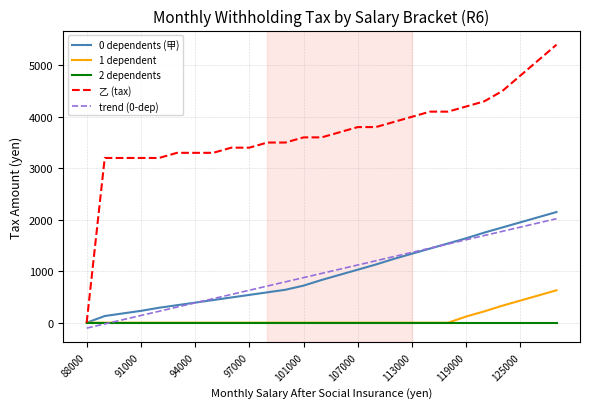

Which series has the largest range (max minus min)?

乙 (tax)